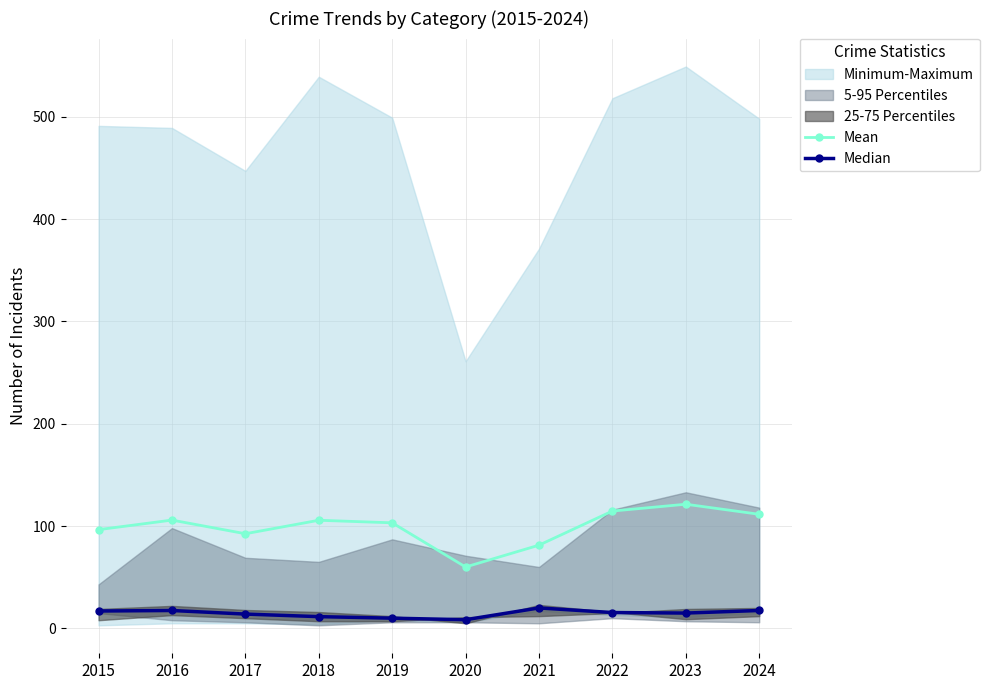

How many data points in Mean are less than 105?

5